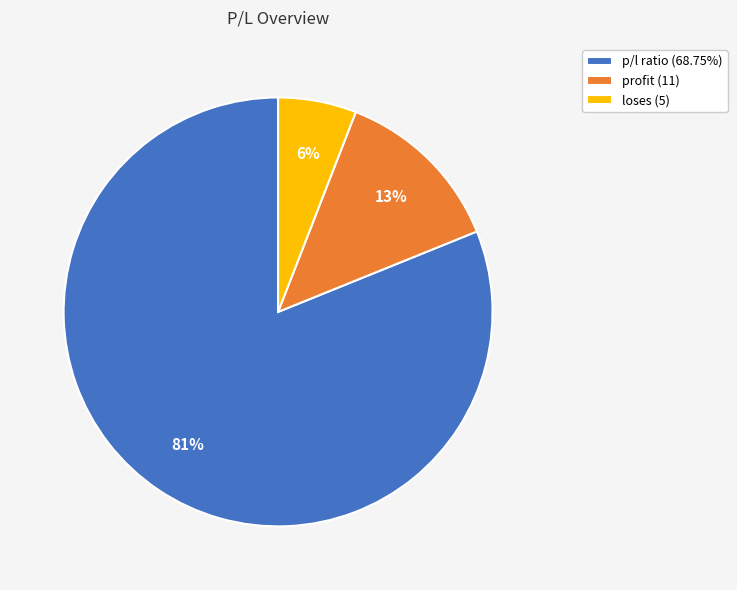

True or false: loses (5) accounts for 6% of the total.

True